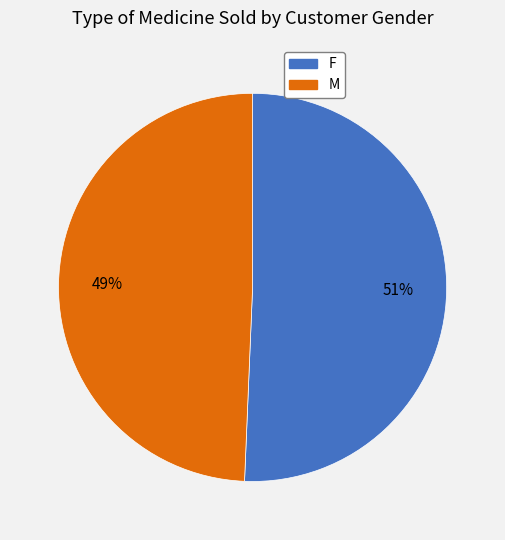

Is it true that F is 51% of the pie?

True